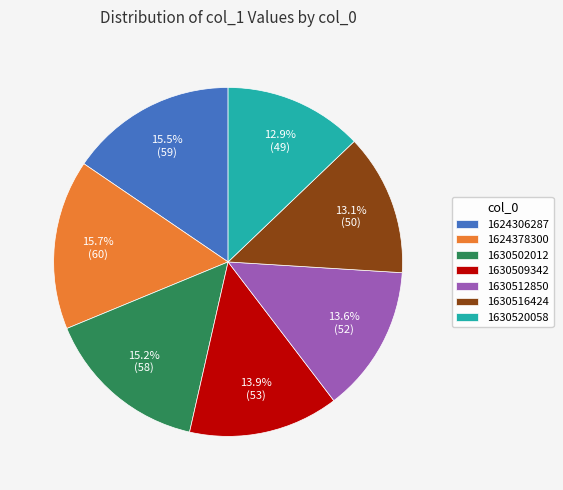

To the nearest percent, what percentage of the pie is 1630502012?

15%